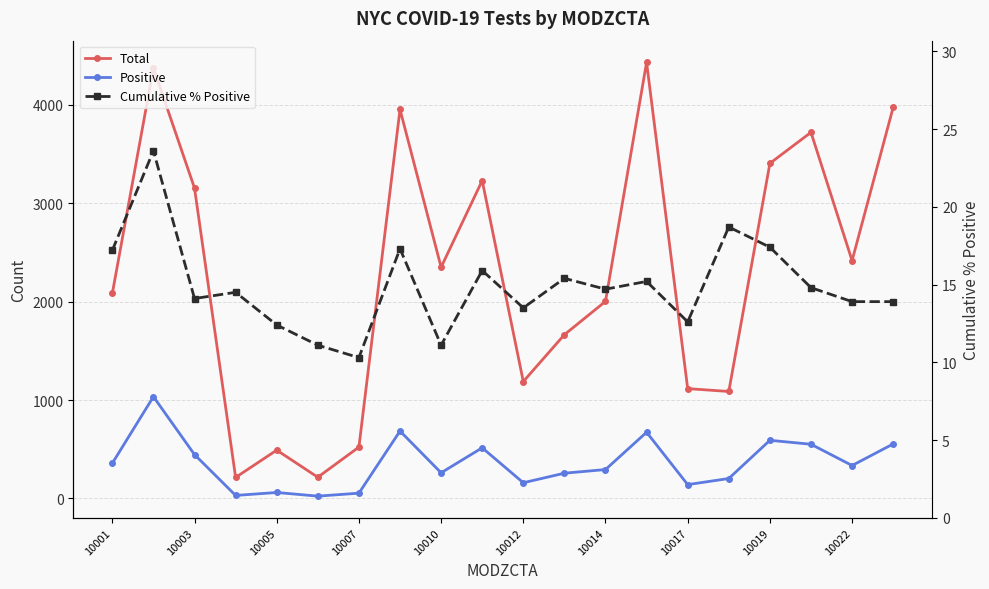

What value does the Cumulative % Positive series have at 10014?

14.7